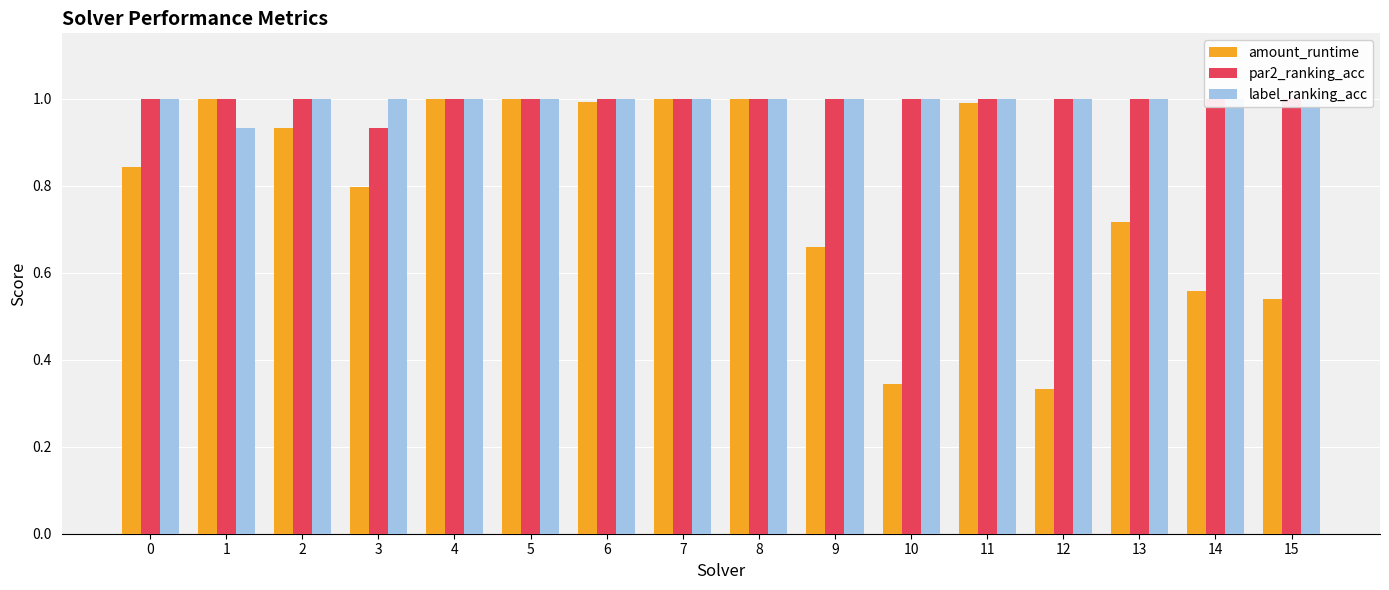

Rank the series at 12 from lowest to highest value.

amount_runtime, par2_ranking_acc, label_ranking_acc